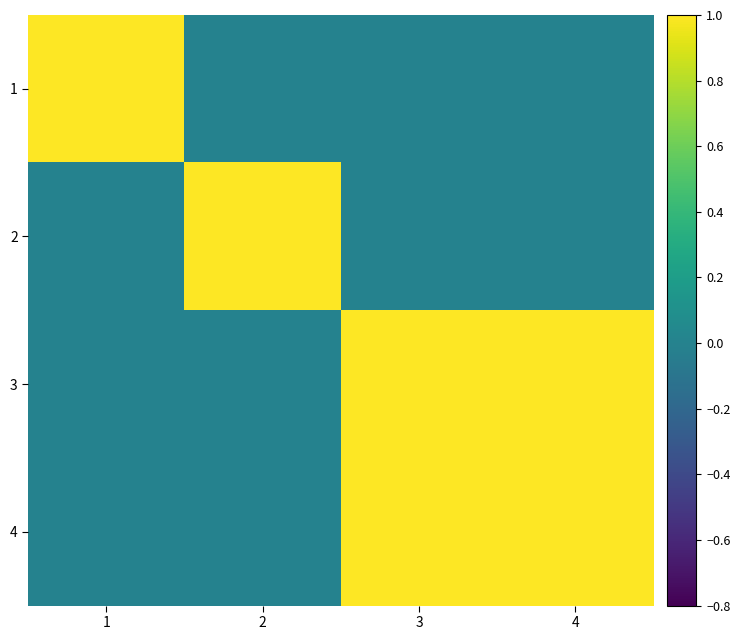

Between 4 and 1, which is larger?

1